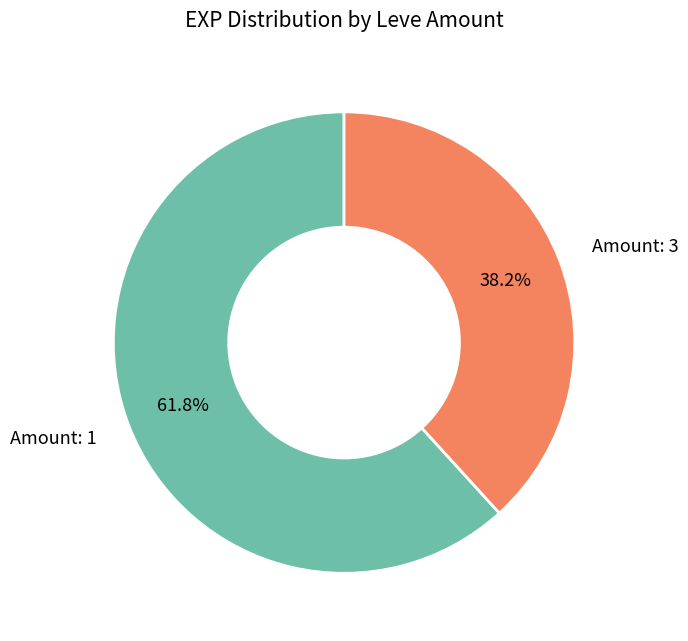

Is there any slice that represents more than half of the pie?

Yes